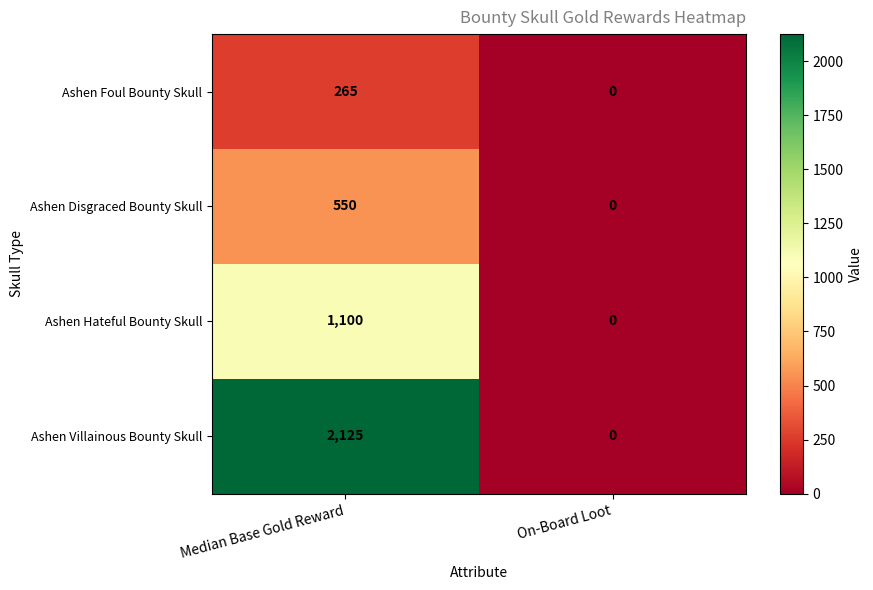

The value of Ashen Villainous Bounty Skull at On-Board Loot is 0. True or false?

True